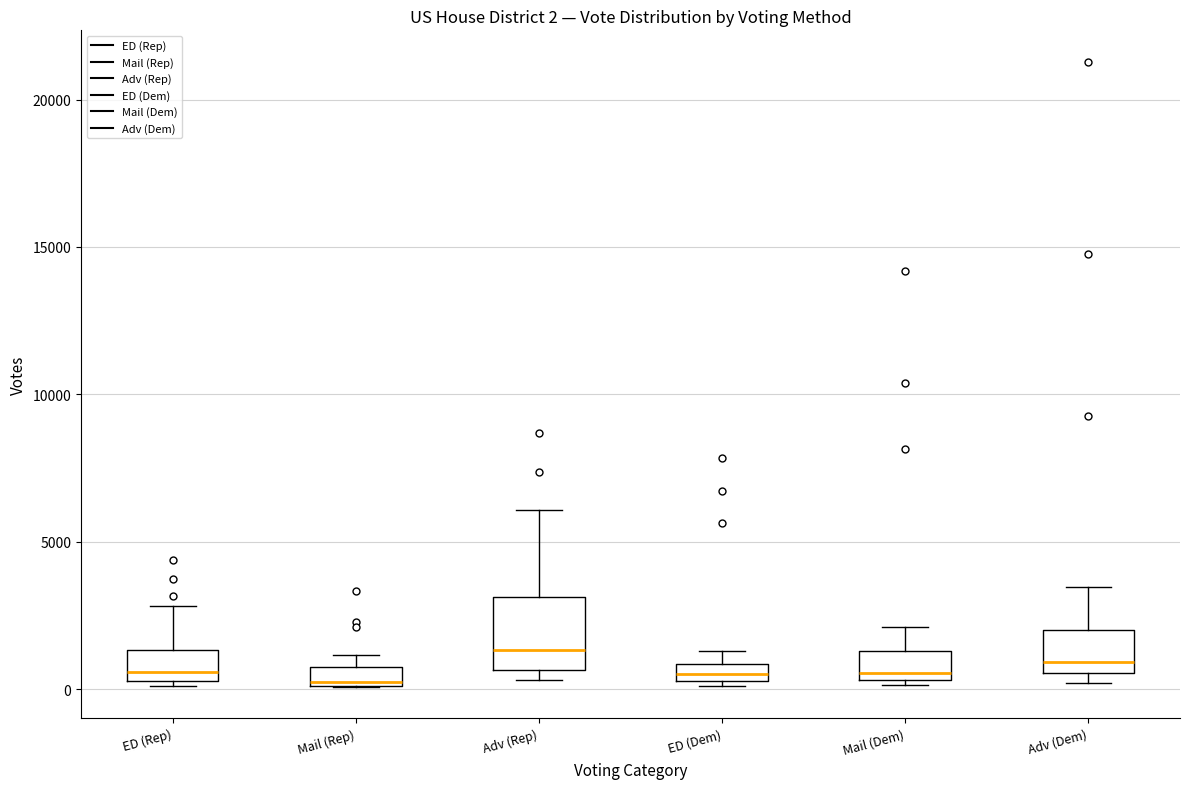

Which box is the tallest, from its lower edge to its upper edge?

Adv (Rep)